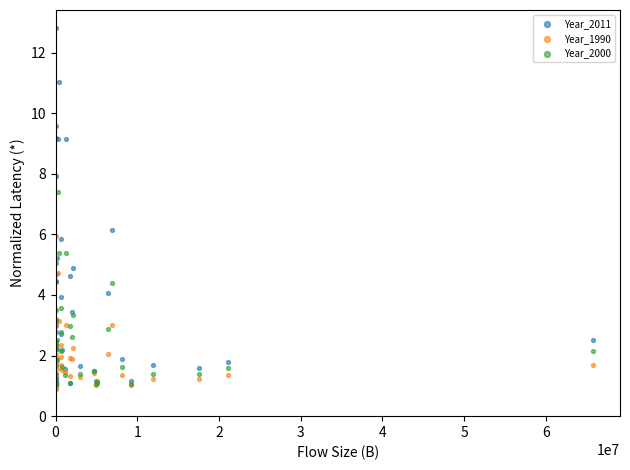

Which series reaches the minimum Y coordinate?

Year_1990